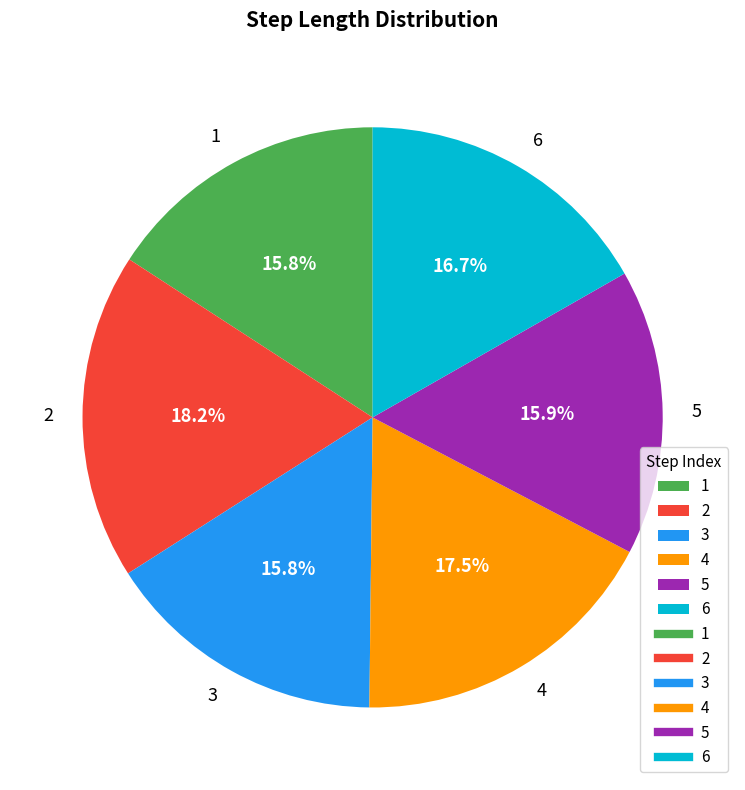

How many segments does this pie chart have?

6